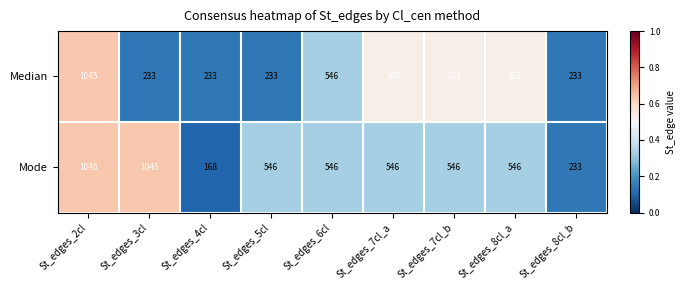

True or false: Median has a value of 1454 at St_edges_8cl_a.

False